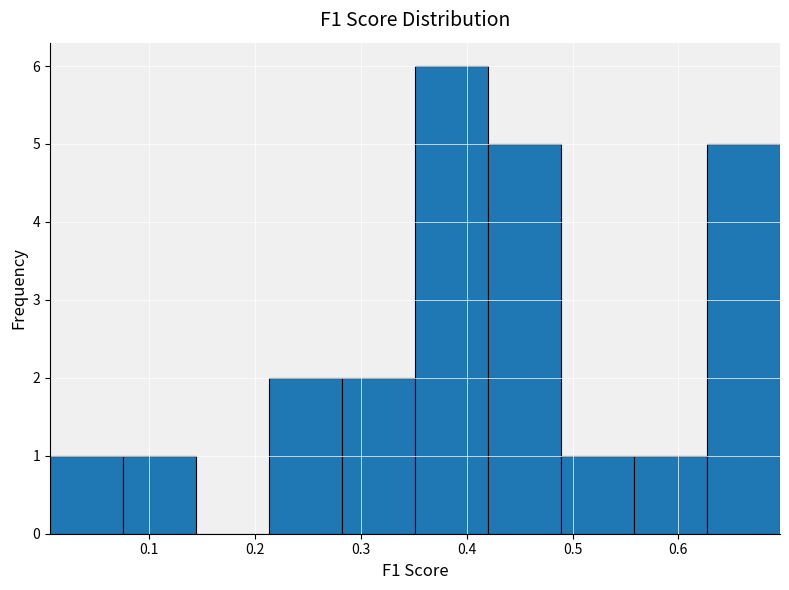

Over which range of the x-axis is the bar tallest?

0.35 to 0.42